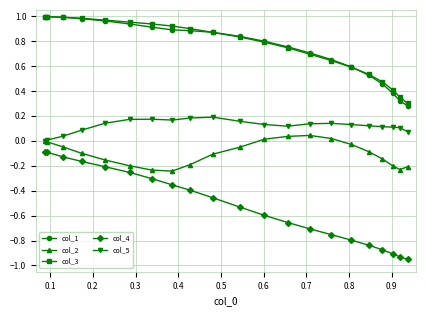

True or false: col_5 and col_3 intersect in this chart.

False